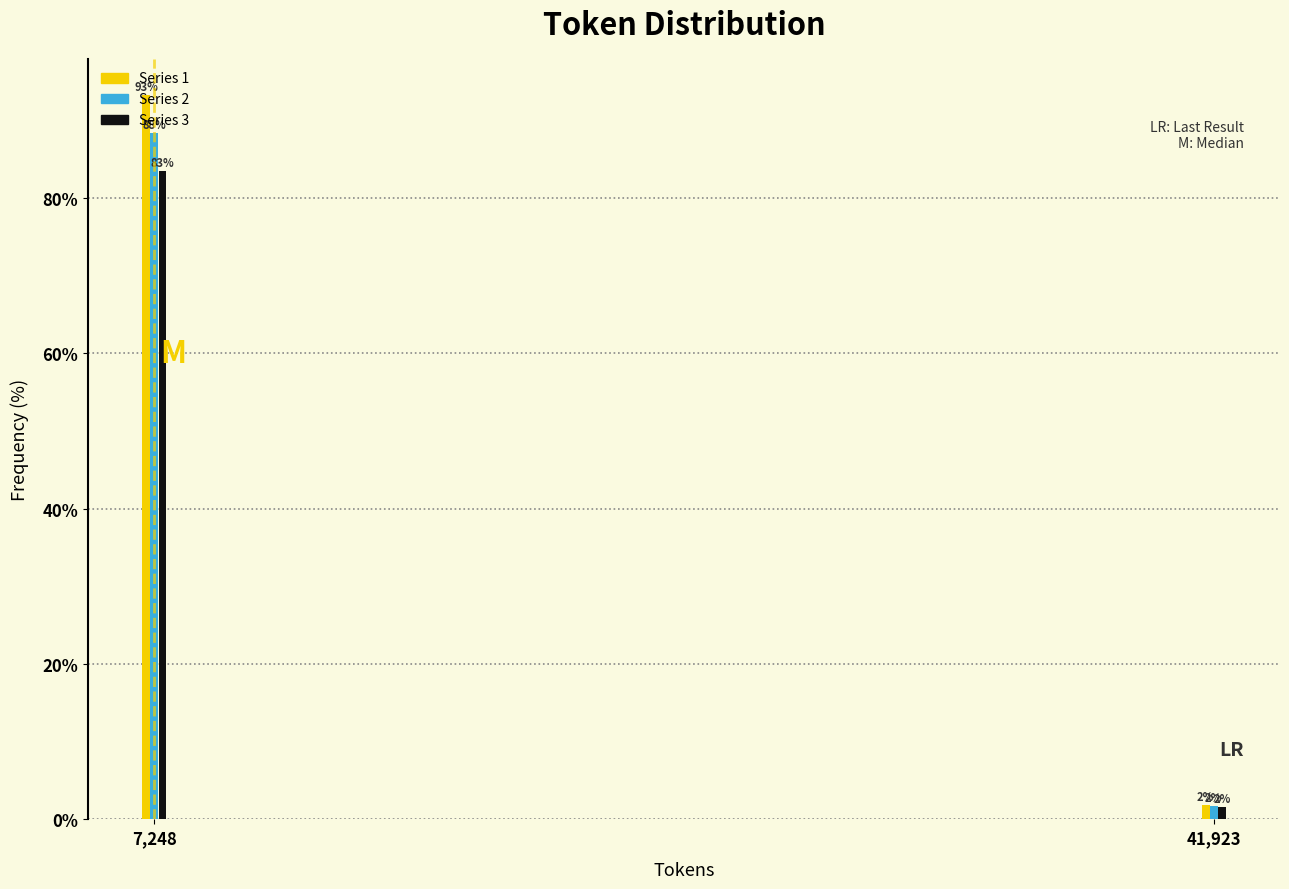

What is the highest value of the Series 2 series?

88.3